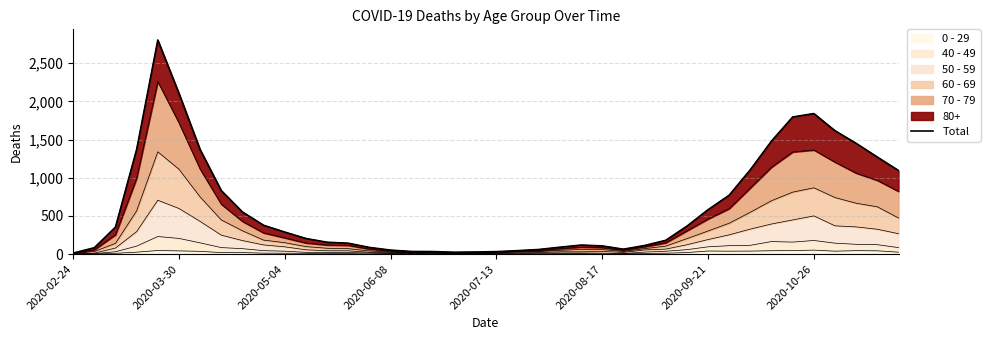

Reading left to right, list all the values displayed in this chart.

13	83	353	1370	2803	2104	1368	831	551	377	288	204	155	142	87	52	34	33	24	27	32	45	60	90	118	107	64	112	180	365	581	771	1105	1480	1795	1840	1615	1450	1270	1094